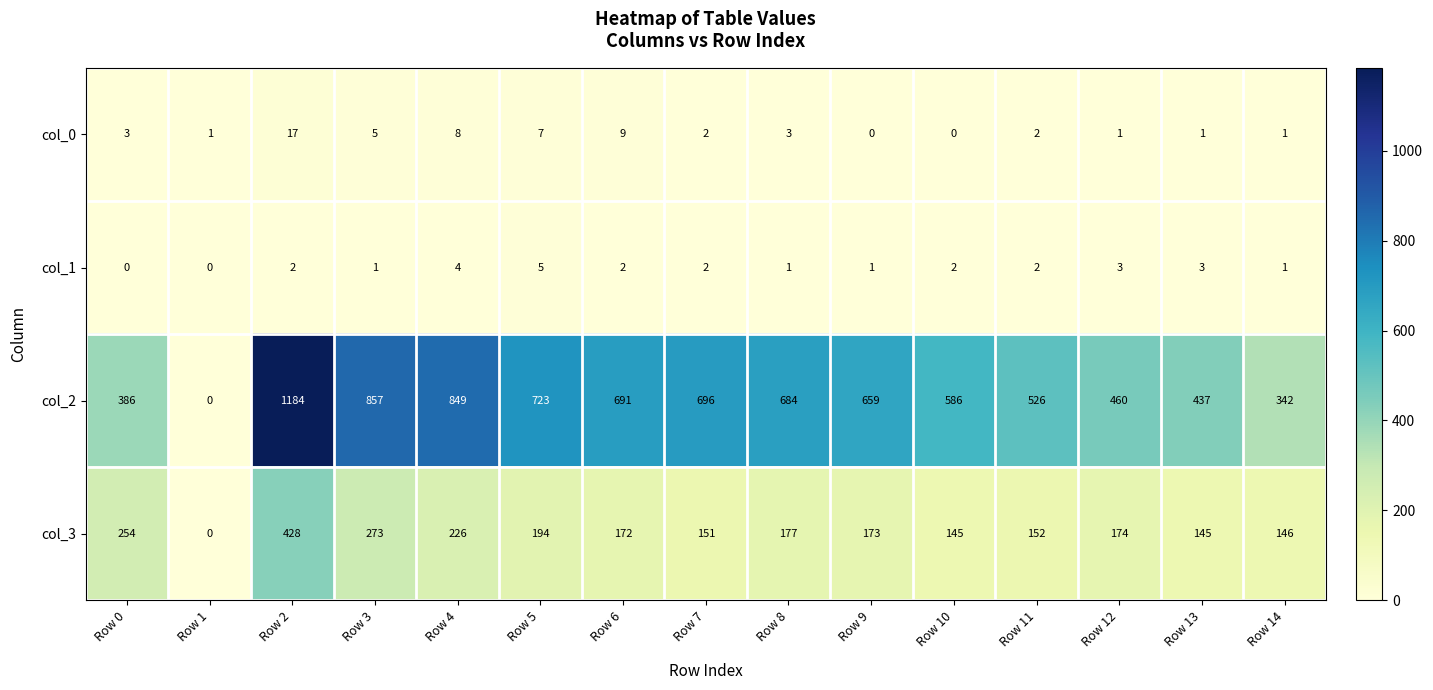

Which series has the largest range (max minus min)?

col_2